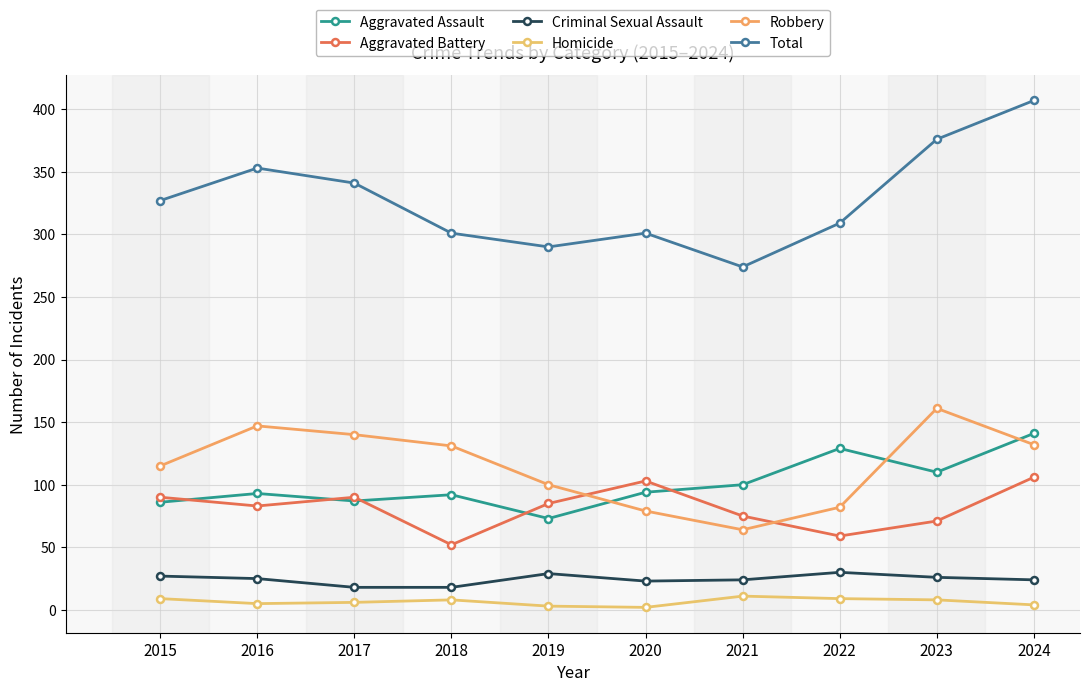

How many lines are shown in the chart?

6